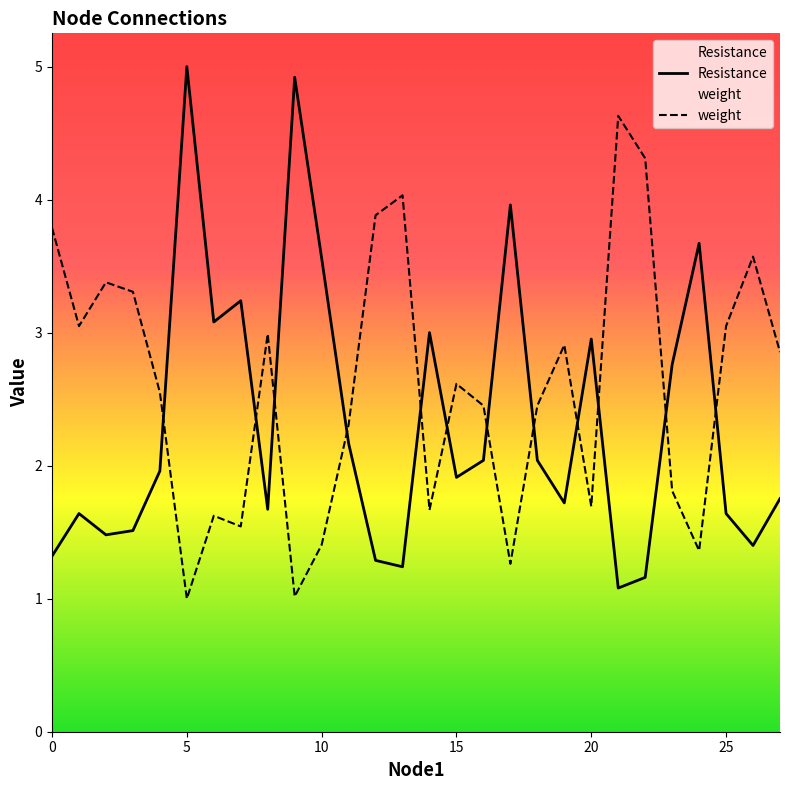

Reading left to right, list all the values displayed in this chart.

Resistance: 1.3	1.6	1.5	1.5	2.0	5.0	3.1	3.2	1.7	4.9	3.6	2.2	1.3	1.2	3.0	1.9	2.0	4.0	2.0	1.7	3.0	1.1	1.2	2.8	3.7	1.6	1.4	1.8
weight: 3.8	3.0	3.4	3.3	2.6	1.0	1.6	1.5	3.0	1.0	1.4	2.3	3.9	4.0	1.7	2.6	2.5	1.3	2.5	2.9	1.7	4.6	4.3	1.8	1.4	3.0	3.6	2.9